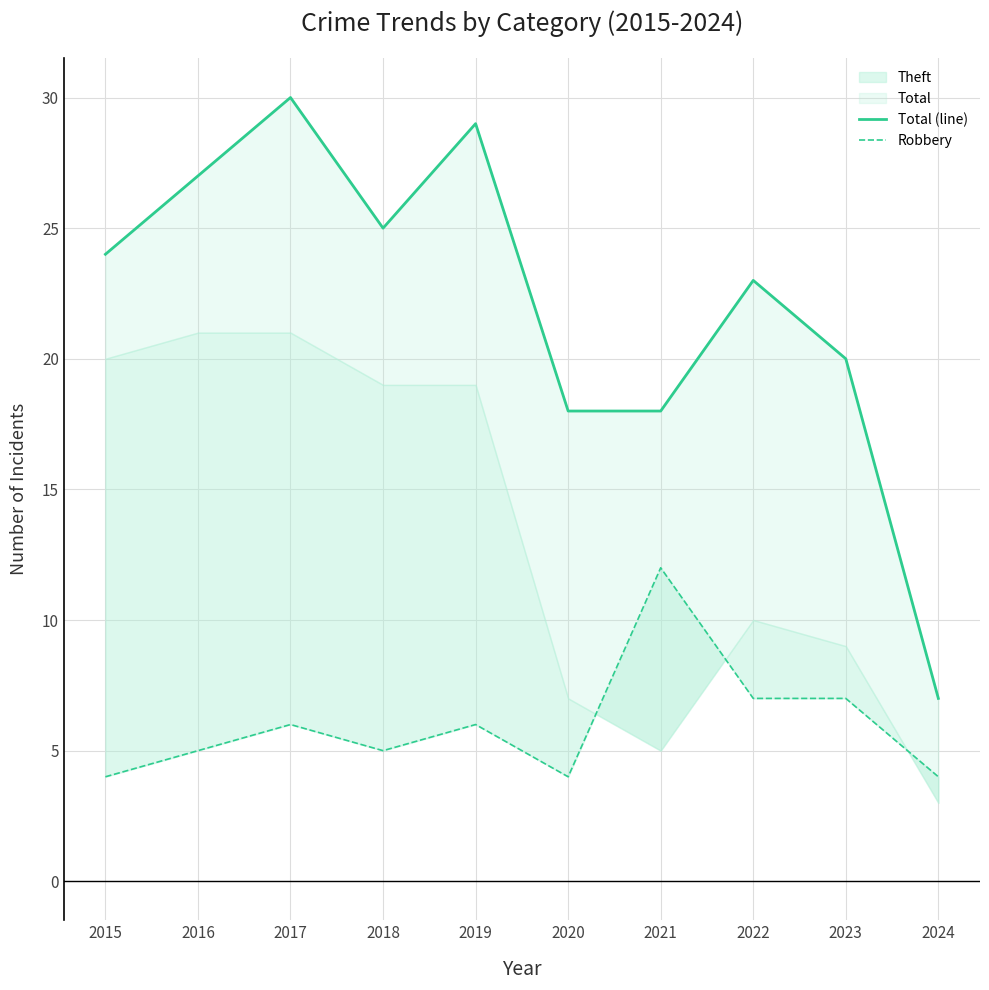

Where does the Robbery series first go above 6?

2021